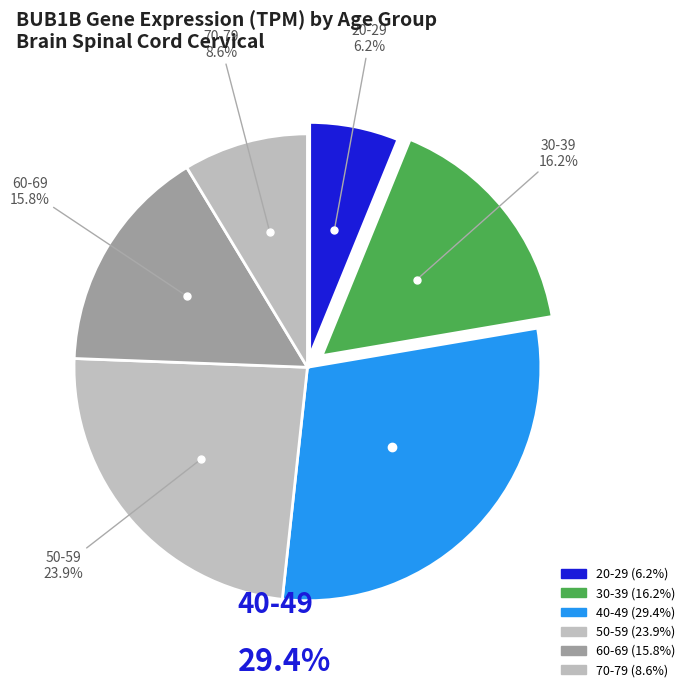

How many slices are in this pie chart?

6